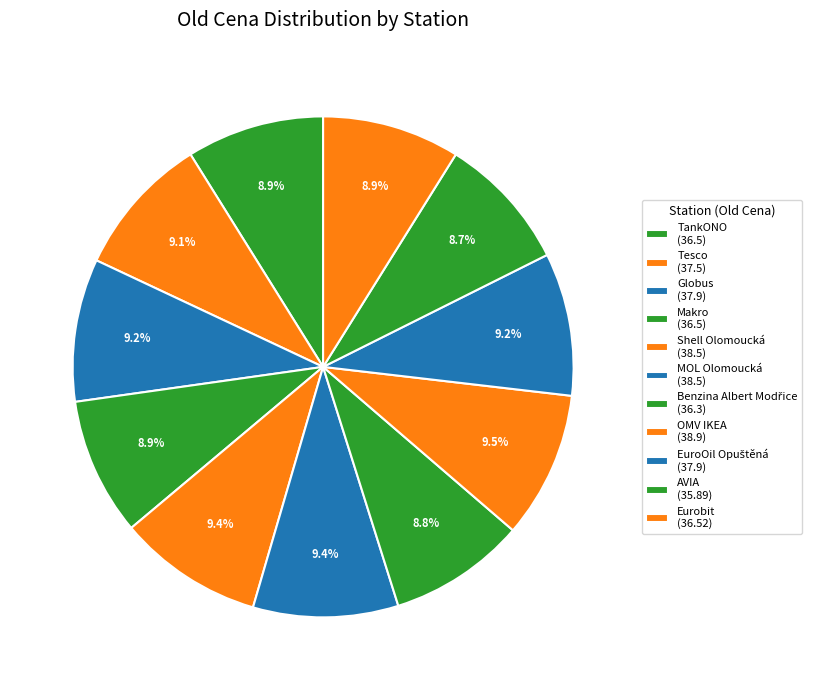

What percentage is the MOL Olomoucká slice, to the nearest percent?

9%